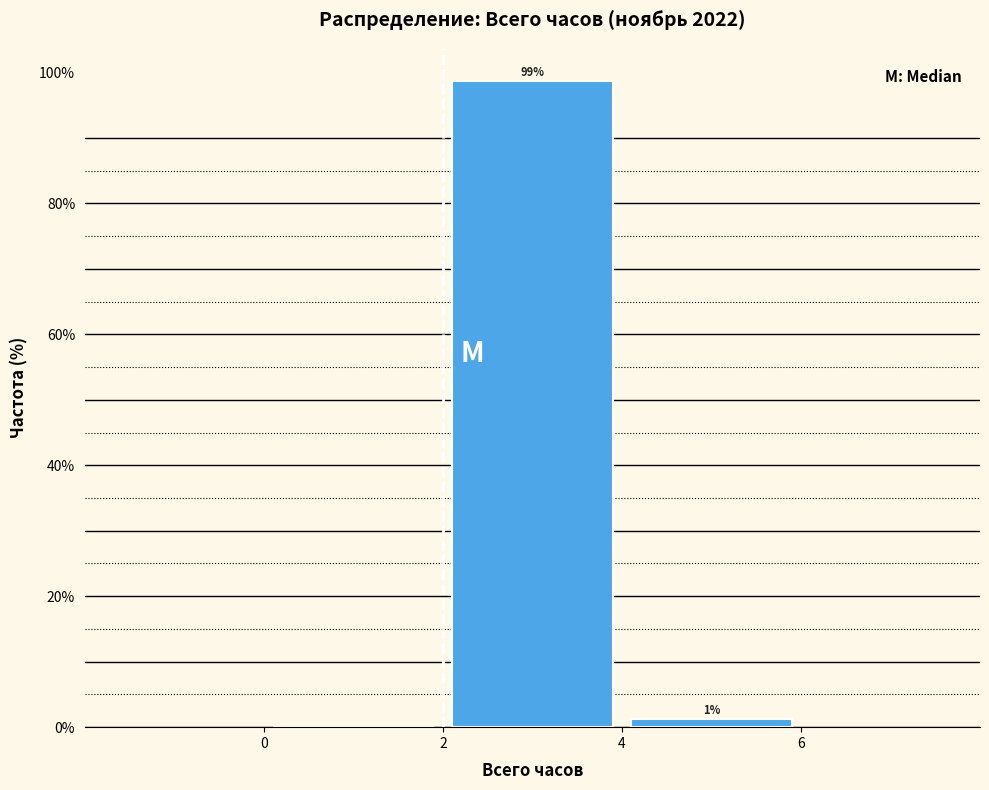

Over which range of the x-axis is the bar tallest?

2 to 4